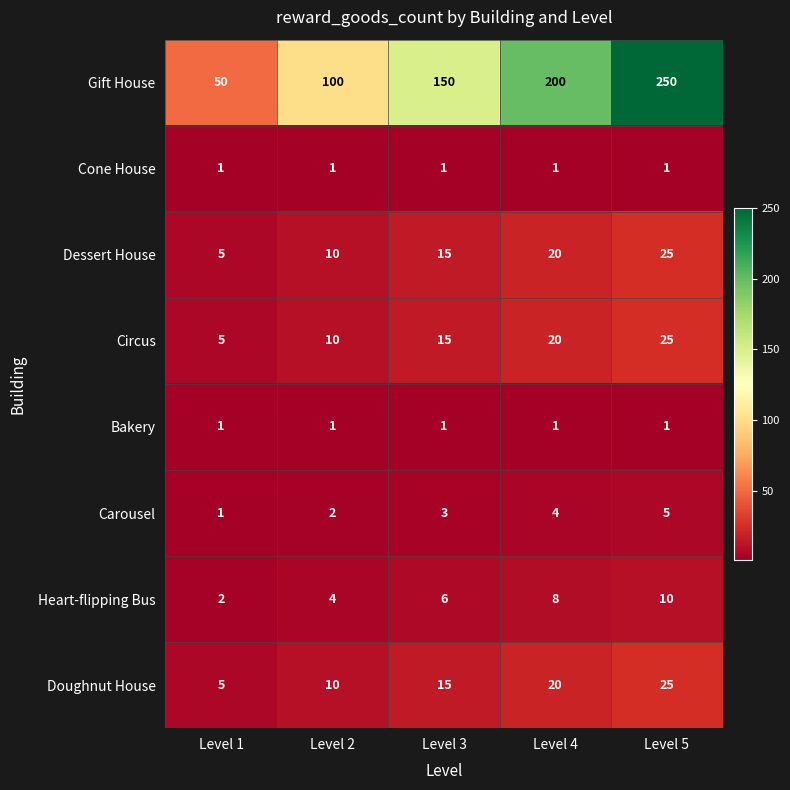

What value does the Circus series have at Level 2?

10